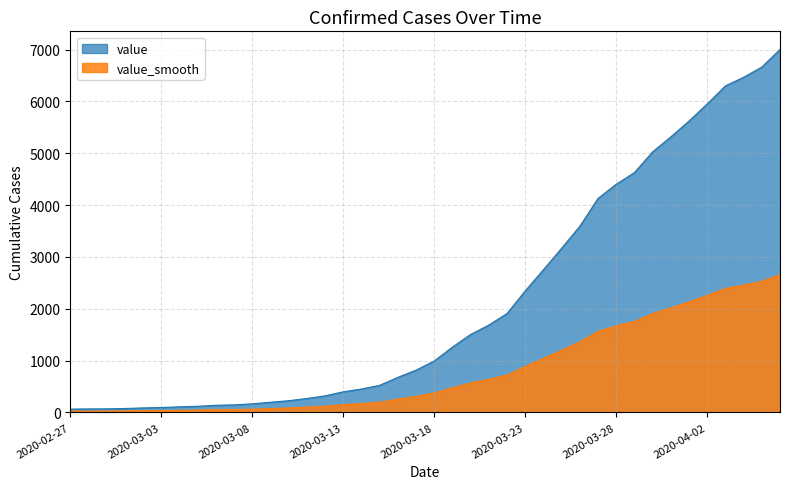

The value at 2020-03-21 is 1686. True or false?

True